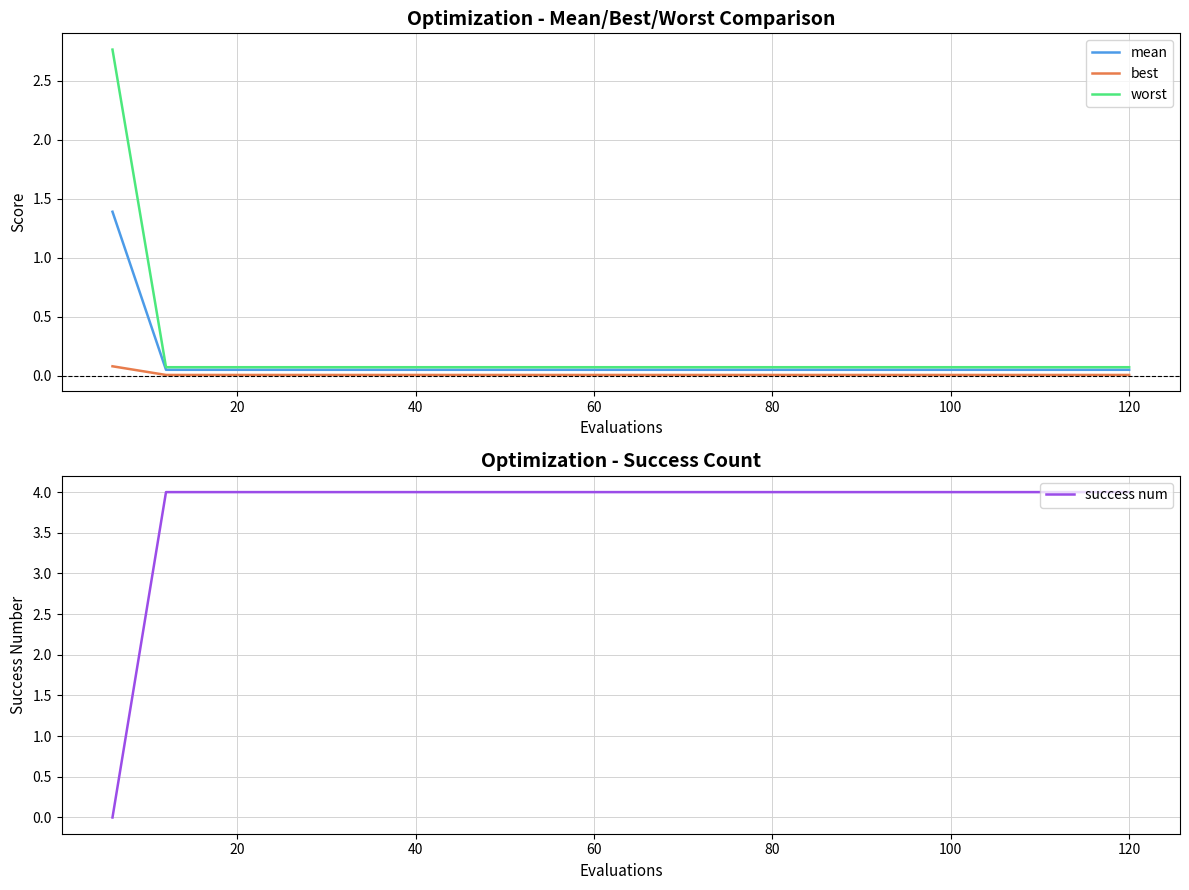

True or false: success num has a value of 4 at 60.

True